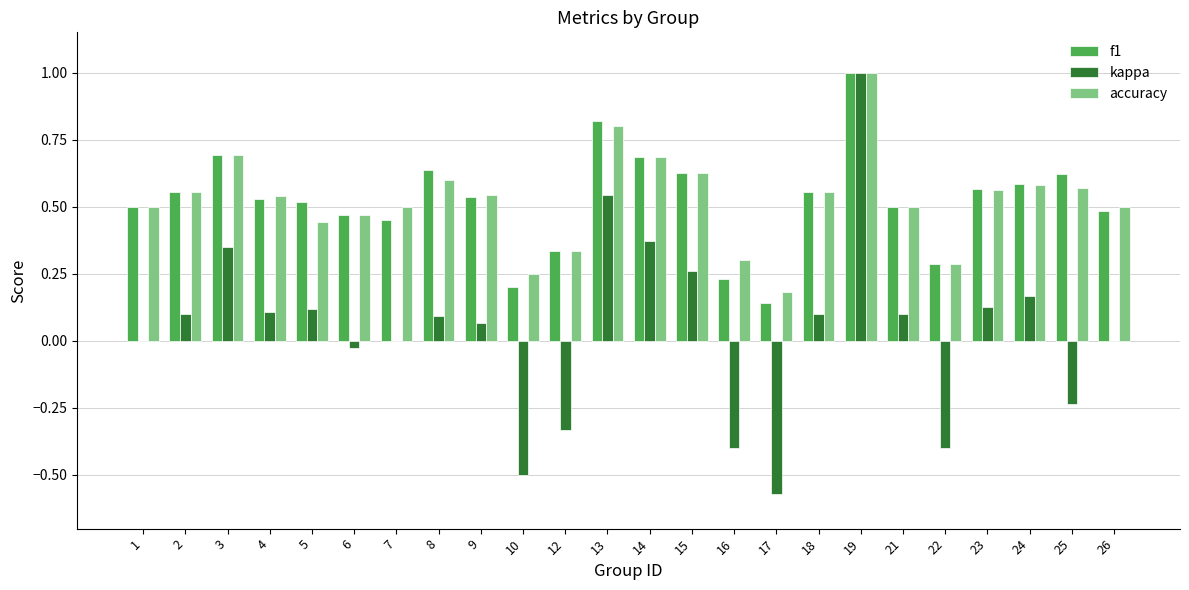

At which category is the sum across all series the highest?

19